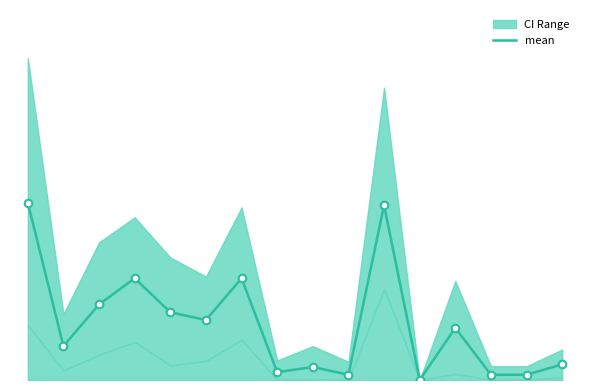

Which has a higher value, 4 or 3?

3